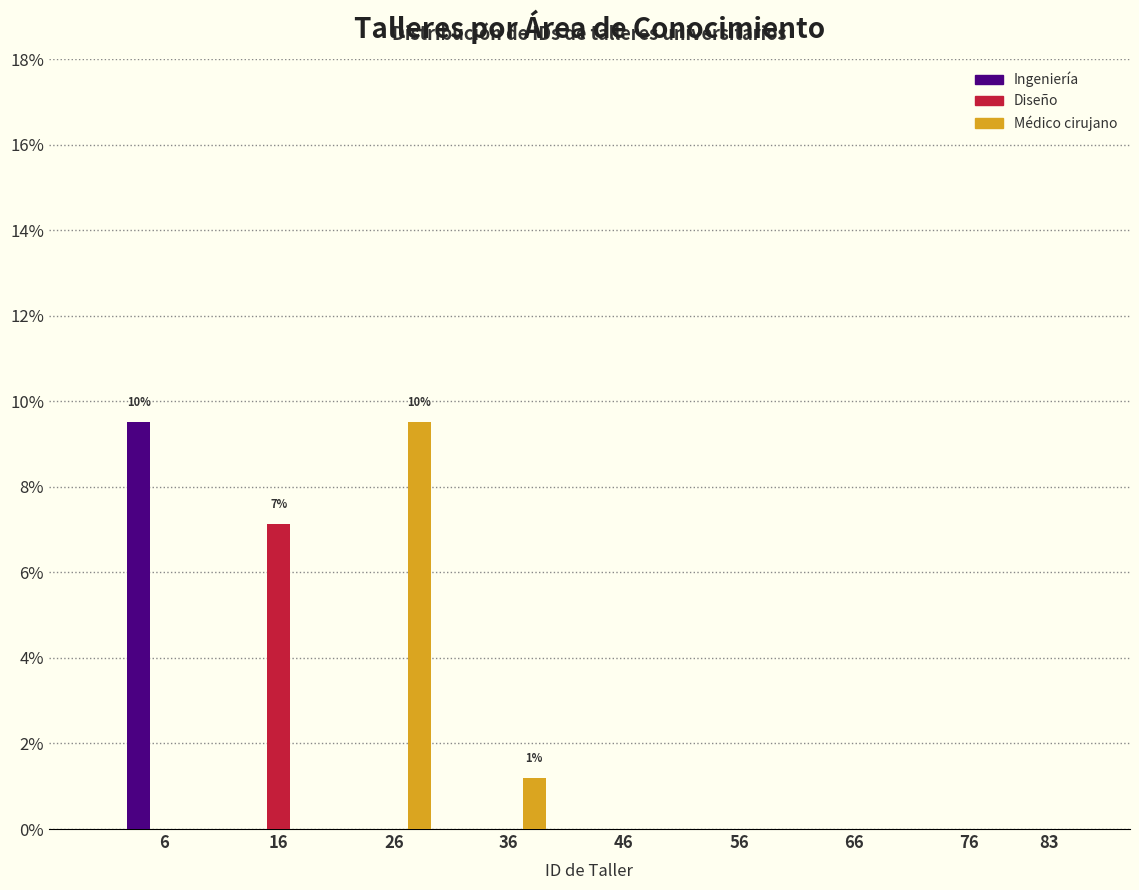

Reading left to right, transcribe all the data shown in this chart.

Ingeniería: 6=9.5	16=0.0	26=0.0	36=0.0	46=0.0	56=0.0	66=0.0	76=0.0	83=0.0
Diseño: 6=0.0	16=7.1	26=0.0	36=0.0	46=0.0	56=0.0	66=0.0	76=0.0	83=0.0
Médico cirujano: 6=0.0	16=0.0	26=9.5	36=1.2	46=0.0	56=0.0	66=0.0	76=0.0	83=0.0